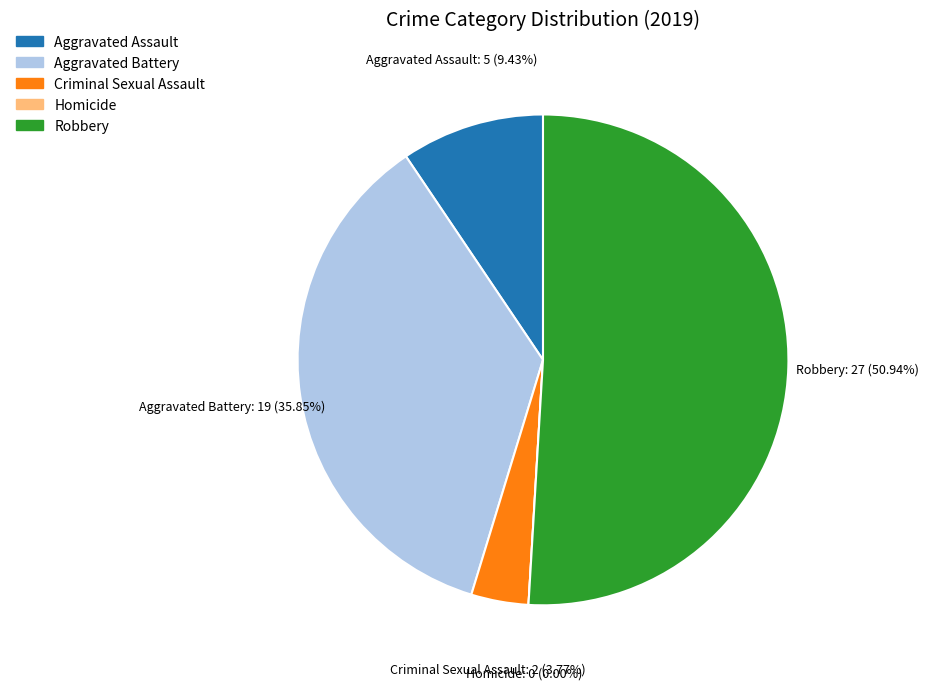

To the nearest percent, what is the difference between the largest and smallest slice percentages?

51%